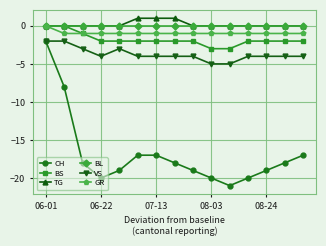

True or false: BS and VS intersect in this chart.

False